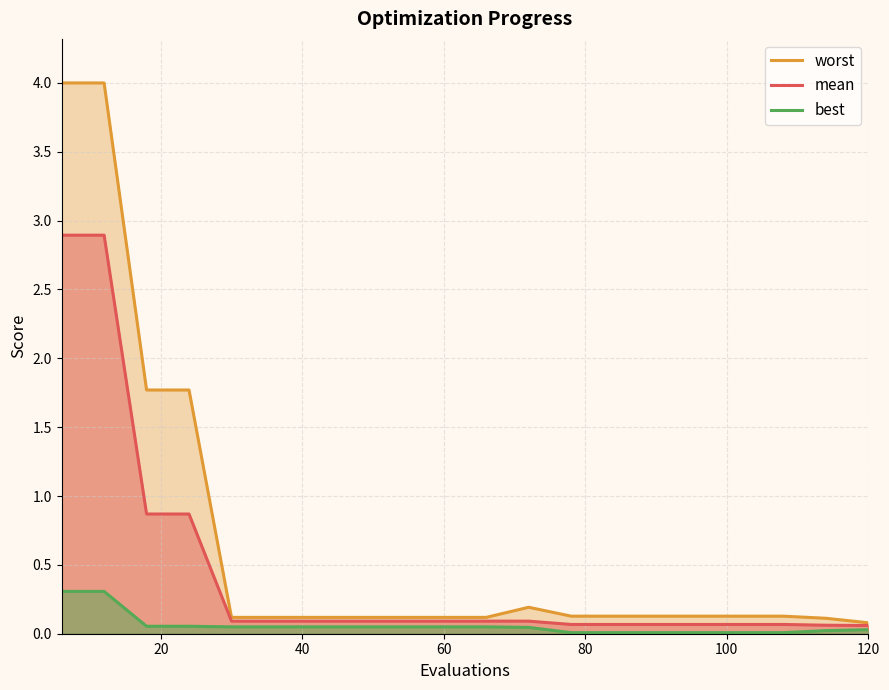

How many lines are shown in the chart?

3